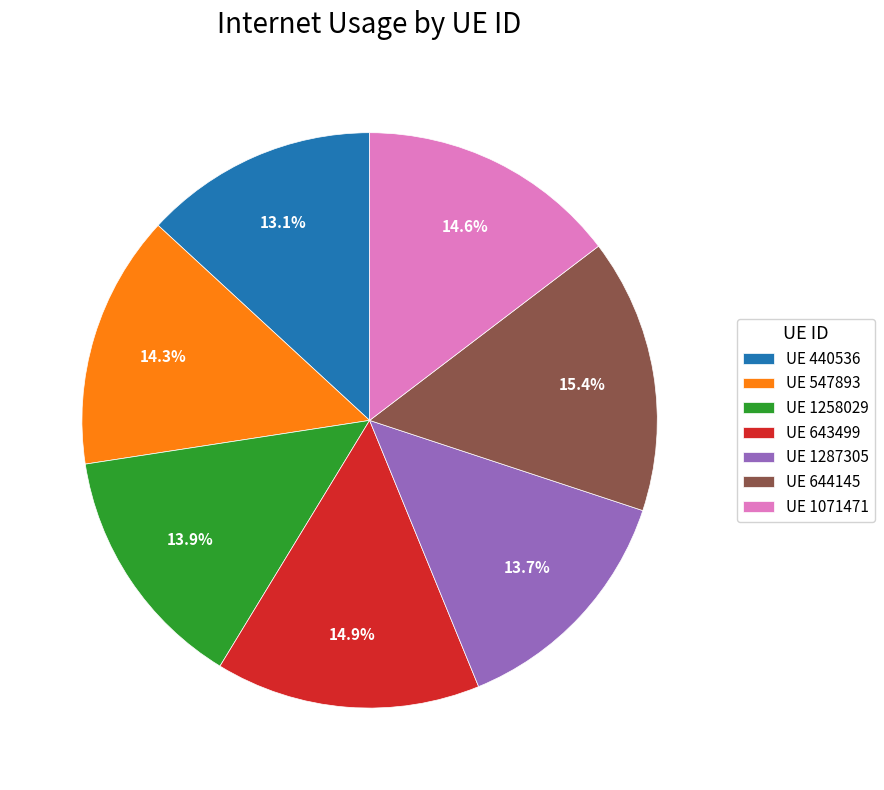

Is there any slice that represents more than half of the pie?

No